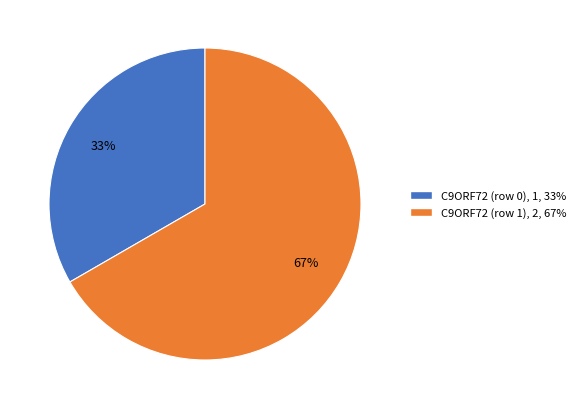

Do C9ORF72 (row 1) and C9ORF72 (row 0) together represent more than half of the pie?

Yes